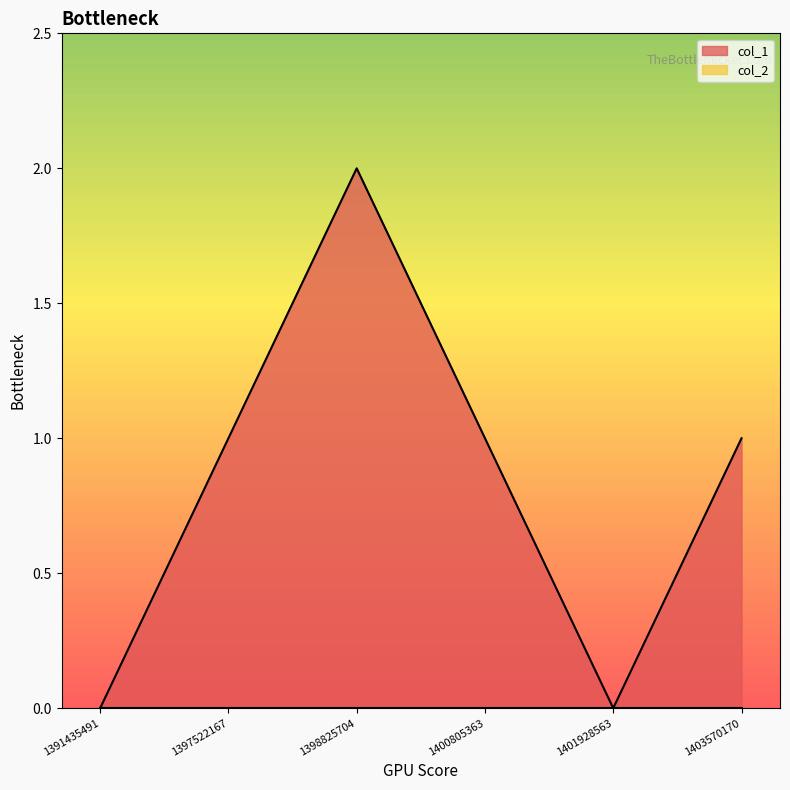

True or false: the data shows -1 at 1391435491.

False